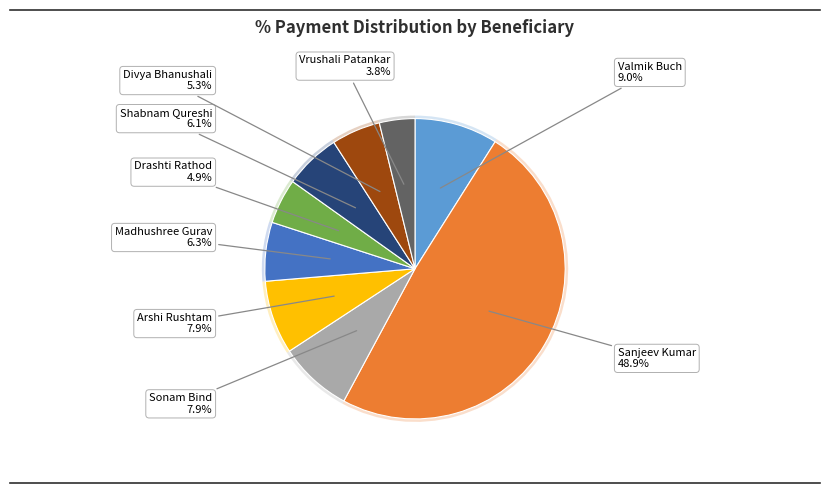

What portion of the pie excludes Shabnam Qureshi?

93.9%